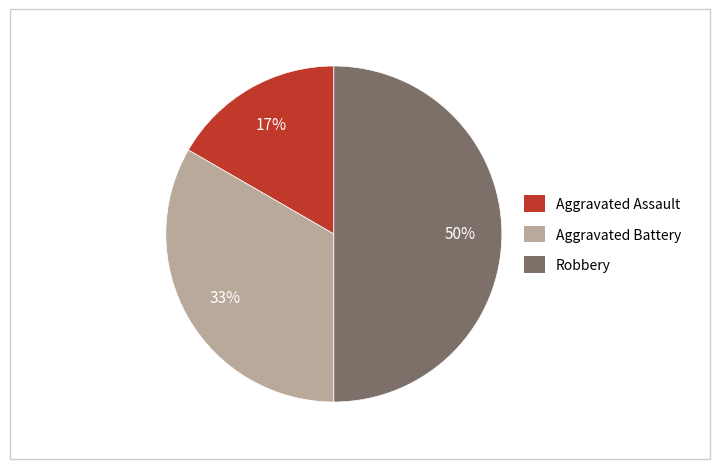

Do Aggravated Battery and Robbery together represent more than half of the pie?

Yes